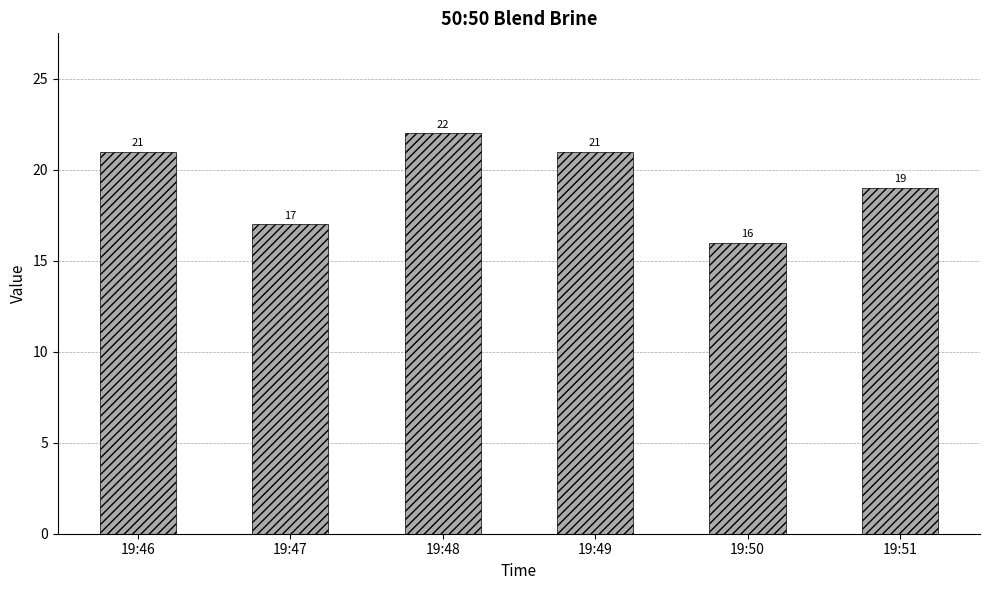

Where is the data nearest to the value 19?

19:51